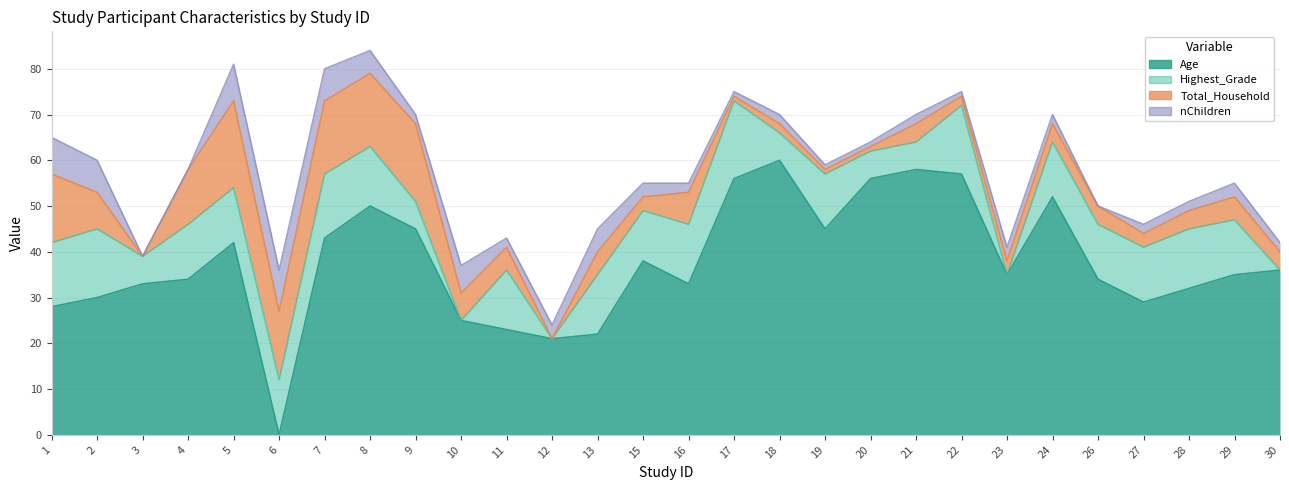

Reading left to right, what are all the values shown in this chart?

Age: 1=28	2=30	3=33	4=34	5=42	6=0	7=43	8=50	9=45	10=25	11=23	12=21	13=22	15=38	16=33	17=56	18=60	19=45	20=56	21=58	22=57	23=35	24=52	26=34	27=29	28=32	29=35	30=36
Highest_Grade: 1=14	2=15	3=6	4=12	5=12	6=12	7=14	8=13	9=6	10=0	11=13	12=0	13=13	15=11	16=13	17=17	18=6	19=12	20=6	21=6	22=15	23=0	24=12	26=12	27=12	28=13	29=12	30=0
Total_Household: 1=15	2=8	3=0	4=12	5=19	6=15	7=16	8=16	9=17	10=6	11=5	12=0	13=5	15=3	16=7	17=1	18=2	19=1	20=1	21=4	22=2	23=3	24=4	26=4	27=3	28=4	29=5	30=4
nChildren: 1=8	2=7	3=0	4=0	5=8	6=9	7=7	8=5	9=2	10=6	11=2	12=3	13=5	15=3	16=2	17=1	18=2	19=1	20=1	21=2	22=1	23=3	24=2	26=0	27=2	28=2	29=3	30=2